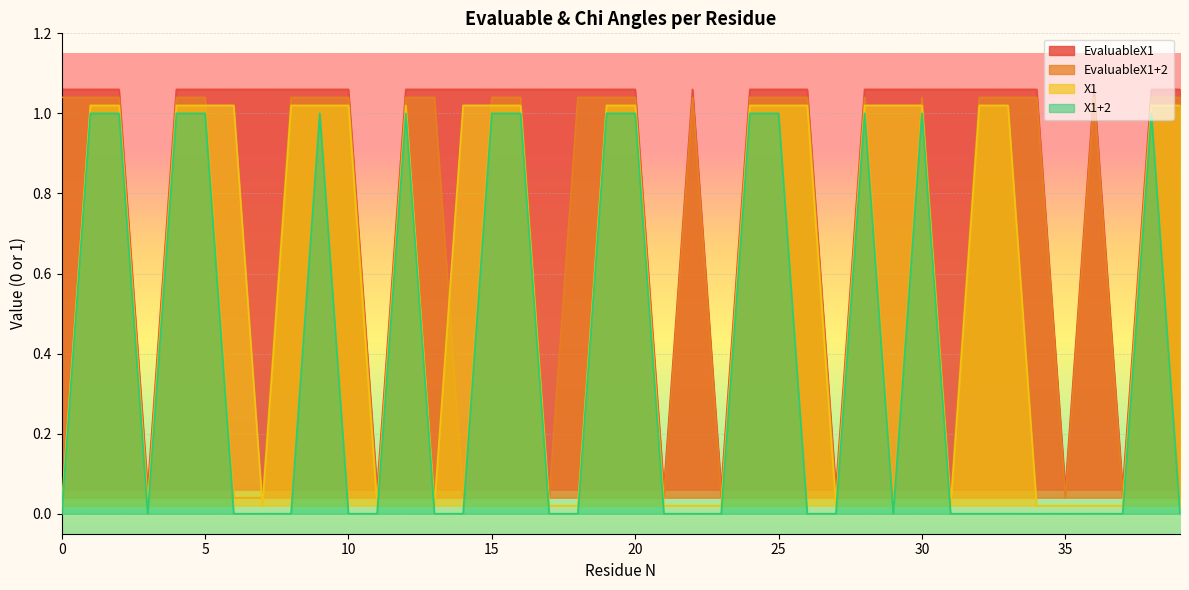

How many data points in EvaluableX1+2 are above 1?

27